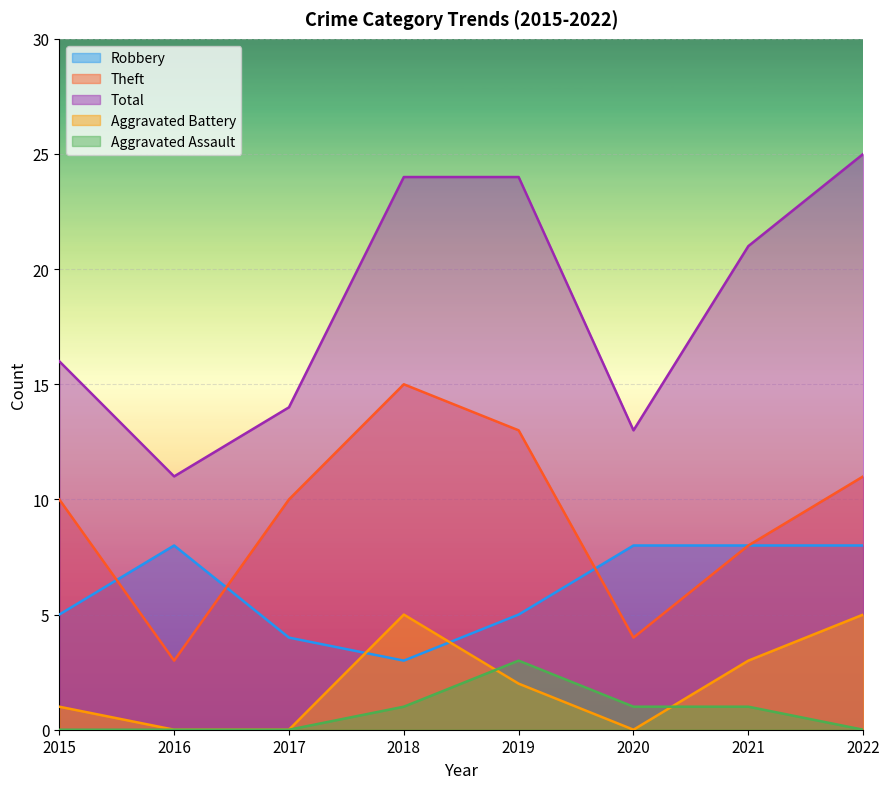

Rank the series at 2015 from highest to lowest value.

Total, Theft, Robbery, Aggravated Battery, Aggravated Assault